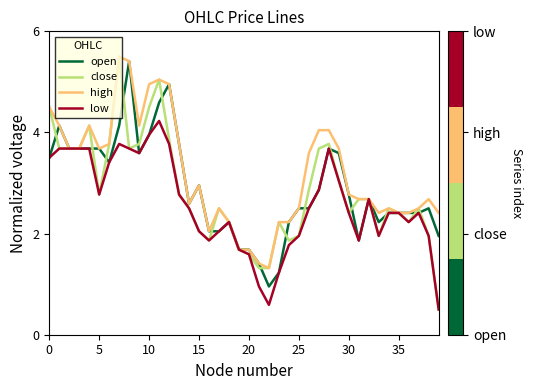

What is the maximum value for open?

5.4